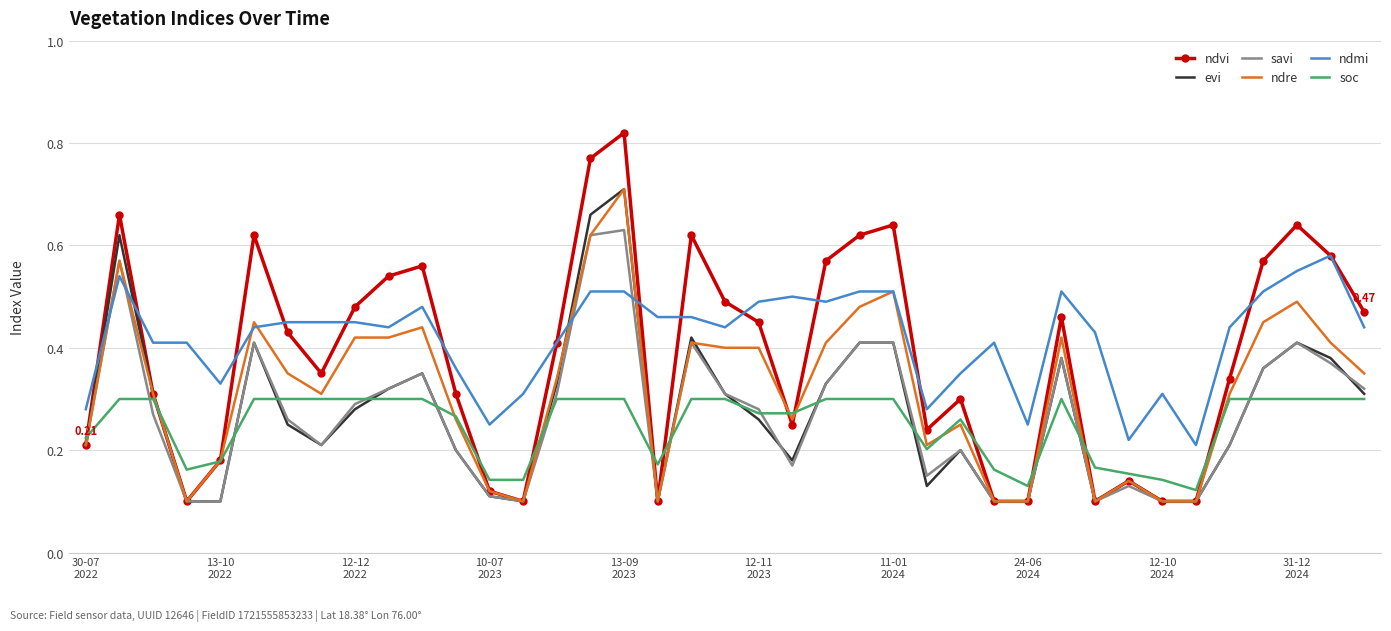

Which series has the largest range (max minus min)?

ndvi